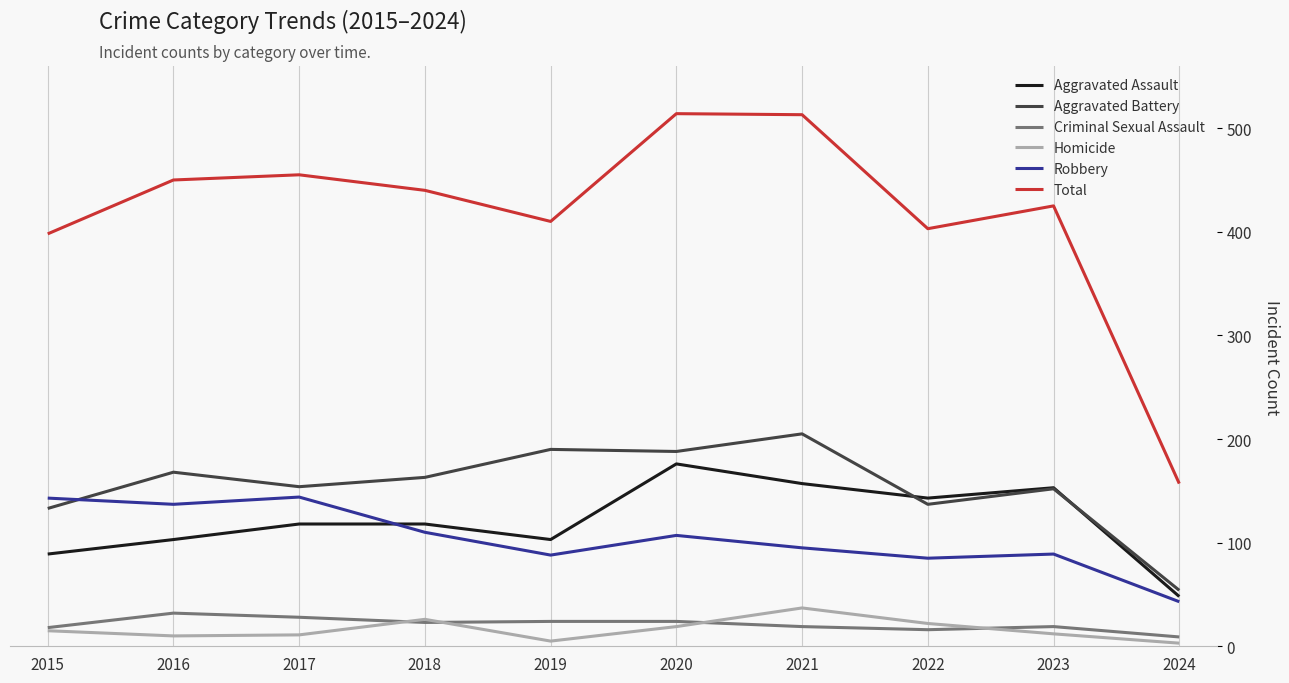

What is the maximum value for Aggravated Assault?

176